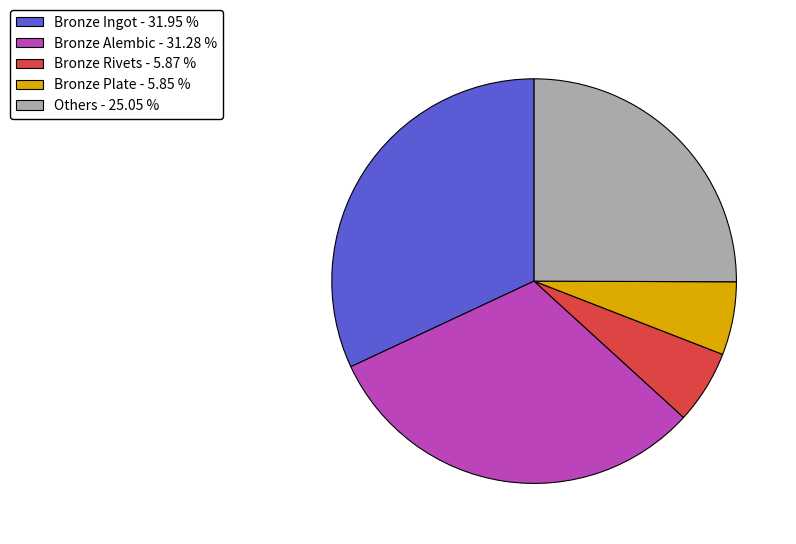

Combined, do Others - 25.05 % and Bronze Rivets - 5.87 % account for over 50%?

No